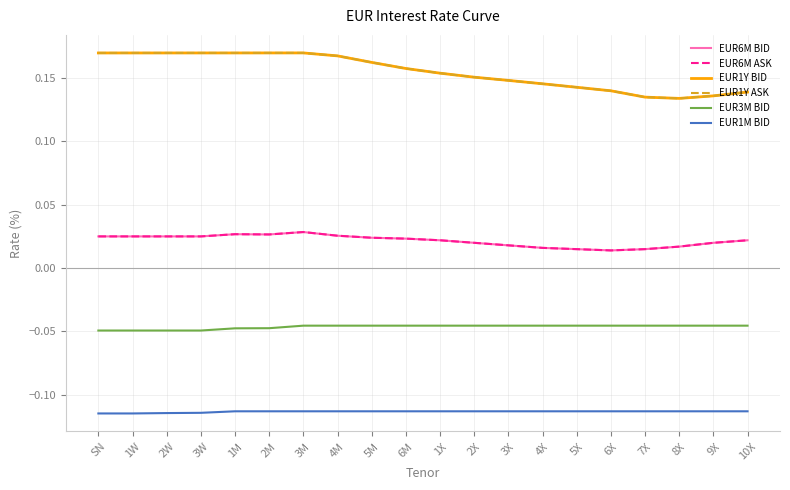

Is it true that EUR1Y BID equals 0.1 at 4X?

False